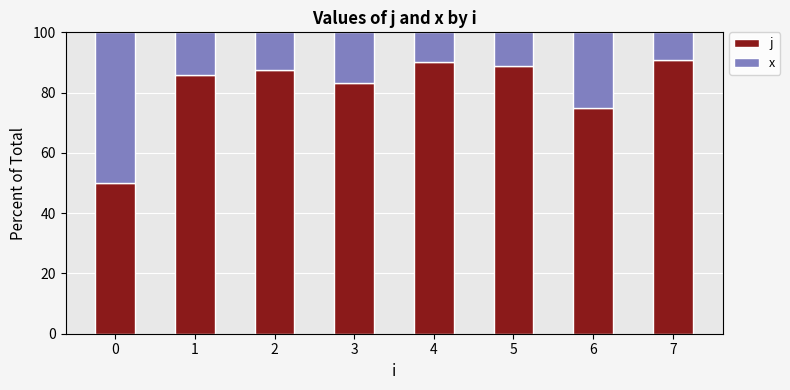

What is the sum of all j values?

651.3